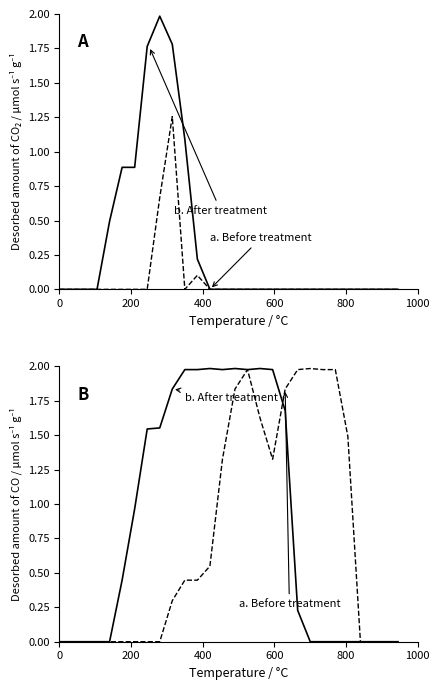

True or false: a. Before treatment and b. After treatment intersect in this chart.

True